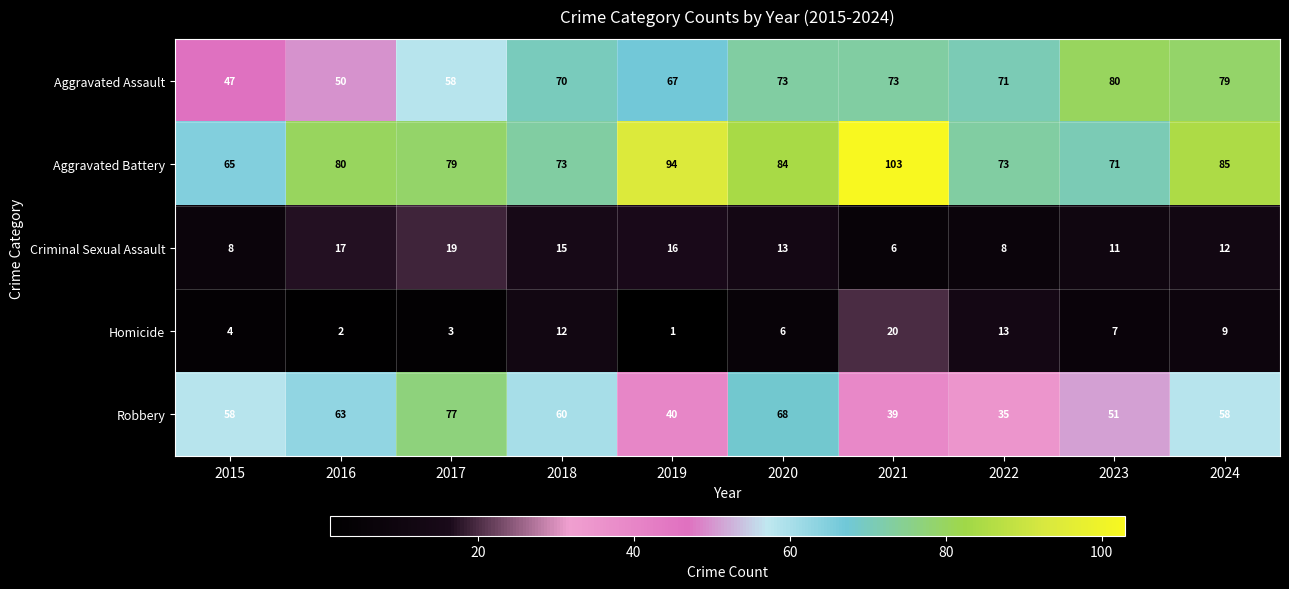

Is it true that Robbery equals 19 at 2018?

False